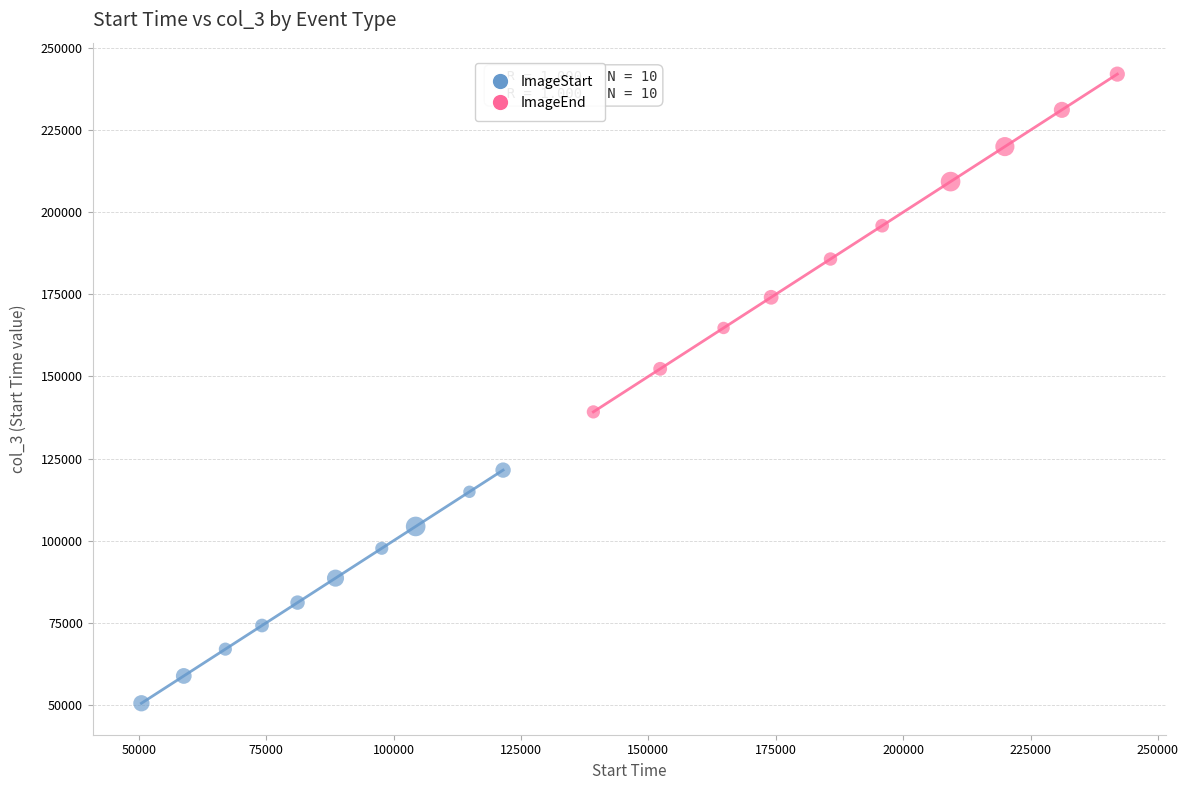

Which series contains the lowest Y value?

ImageStart